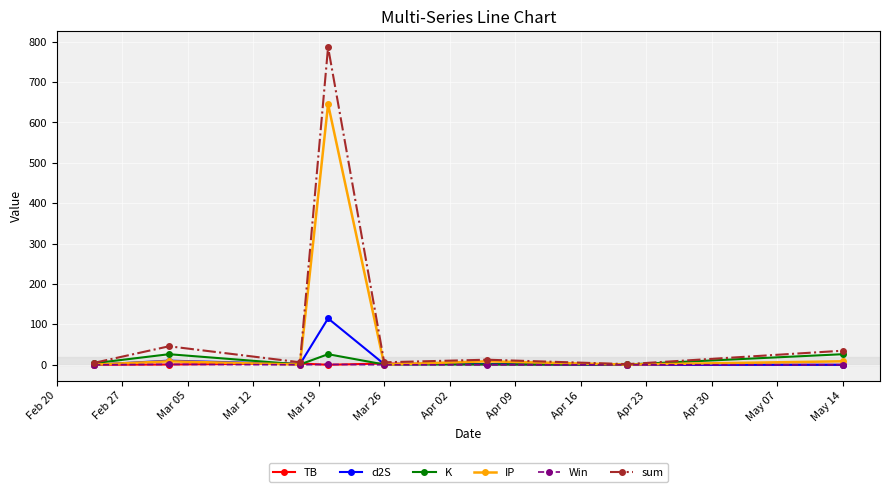

At how many categories does at least one series exceed 195?

1